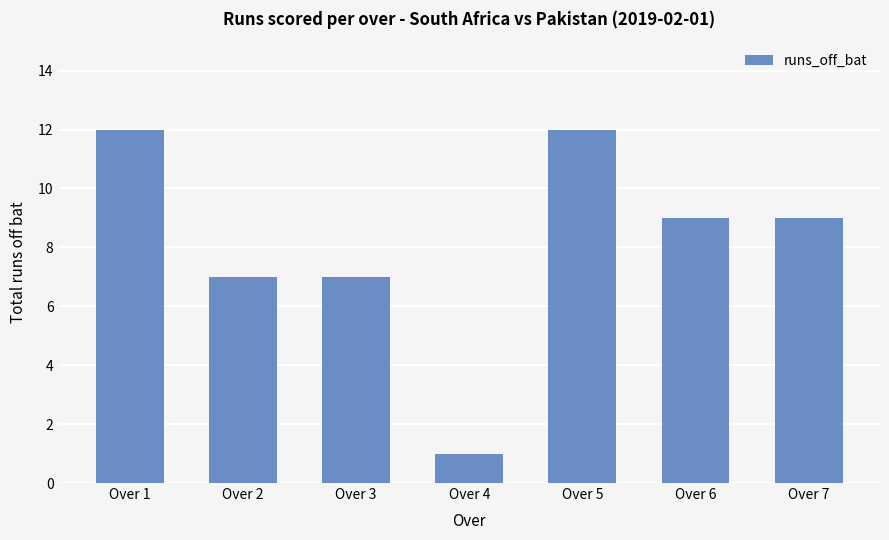

Is it true that the value at Over 2 is 2?

False